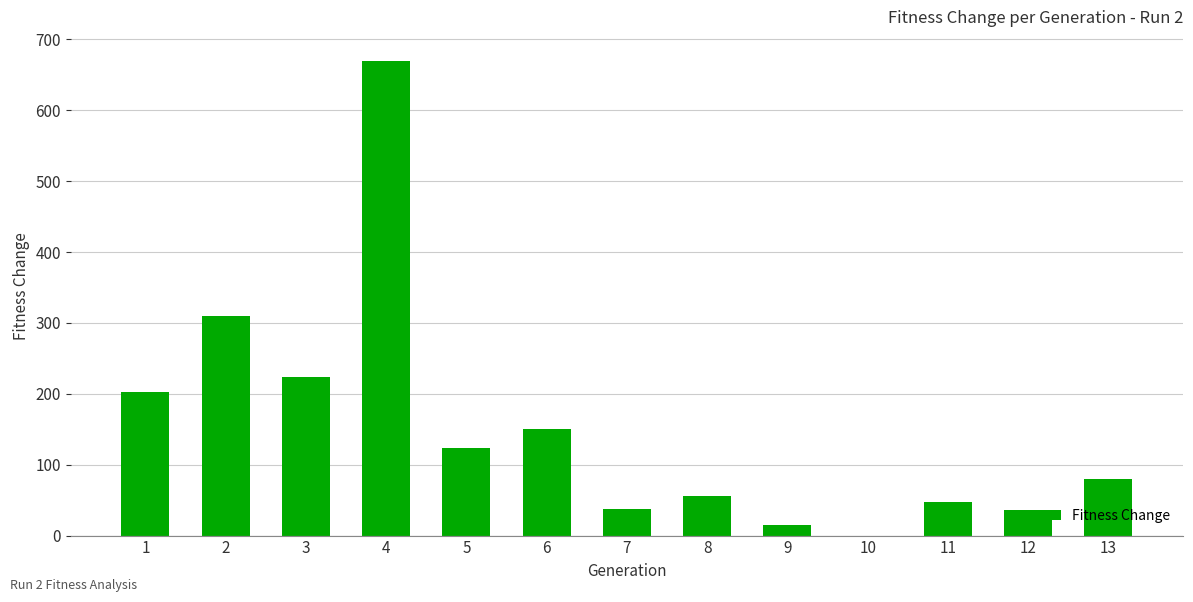

At which label is the value closest to 335?

2